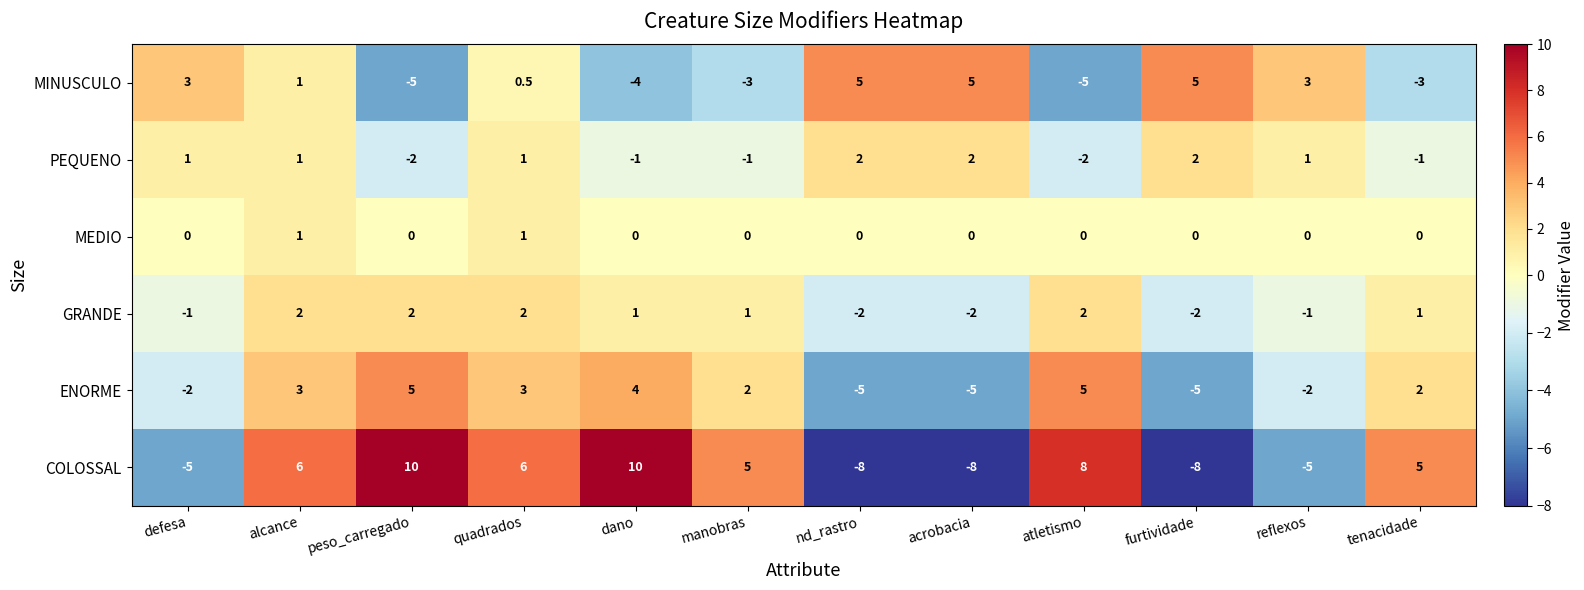

True or false: GRANDE has a value of 1.0 at dano.

True